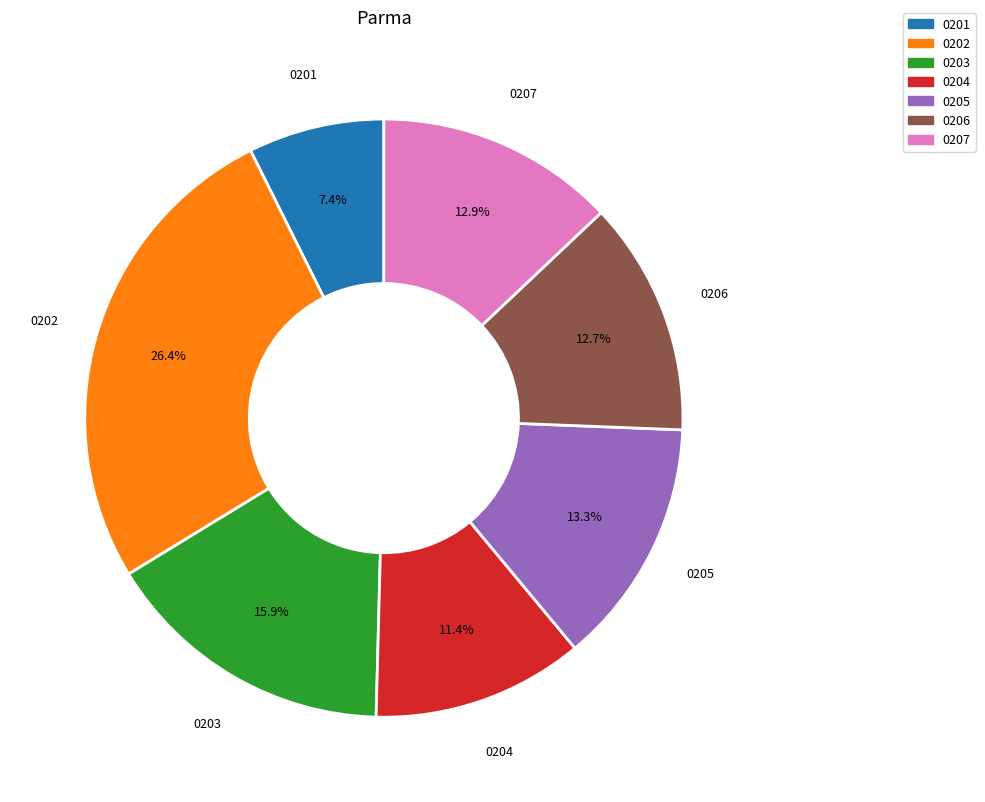

Is there a majority slice in this chart?

No